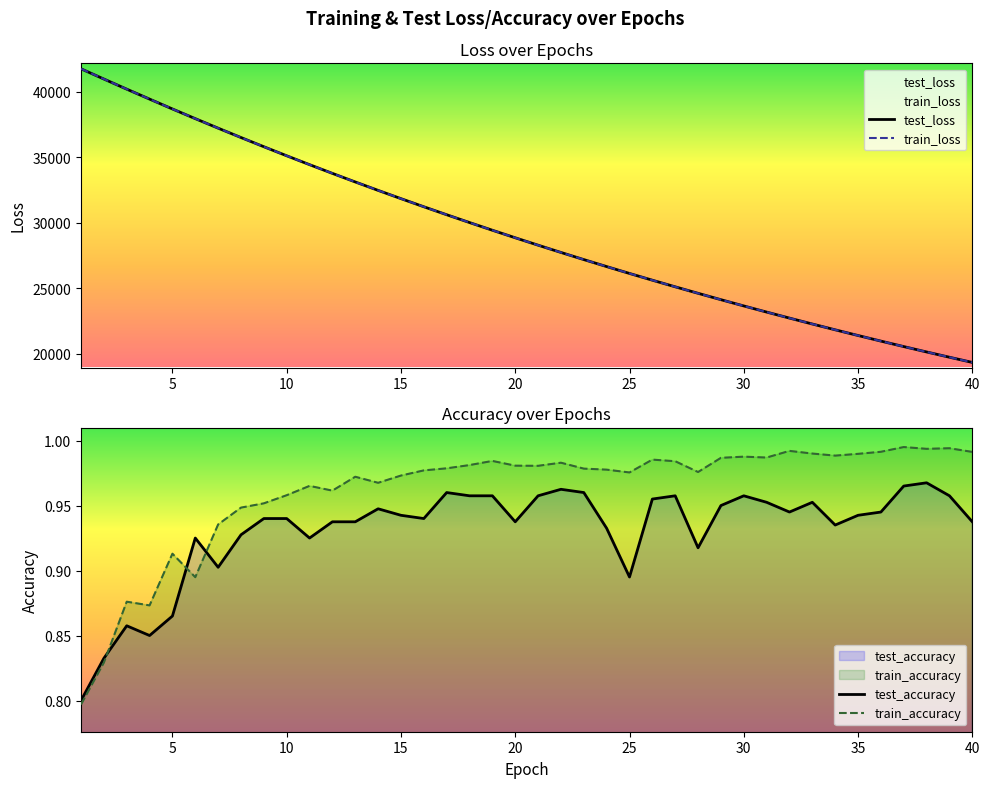

What is the maximum value for test_loss?

41739.6